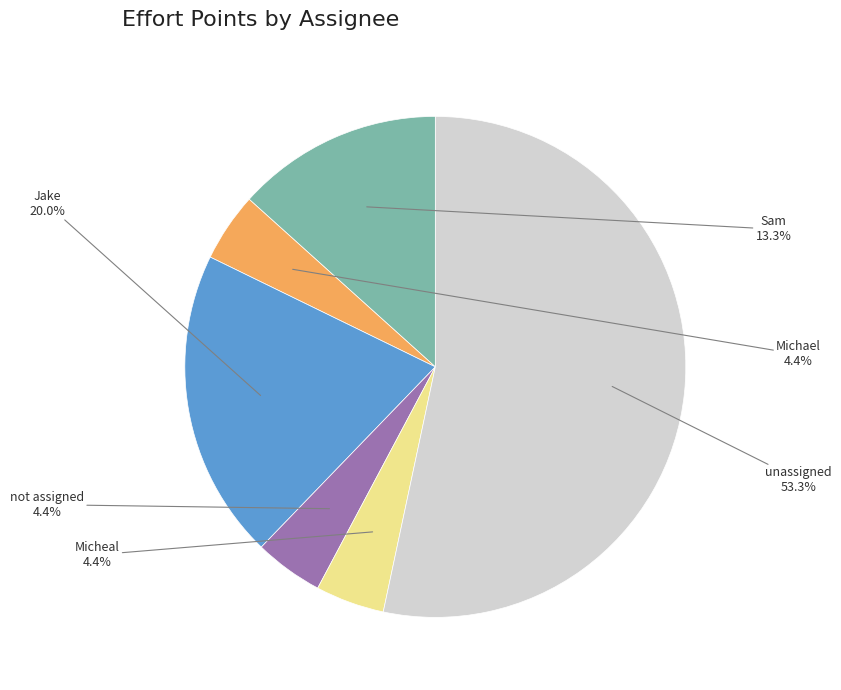

What is the largest slice in the pie chart?

unassigned